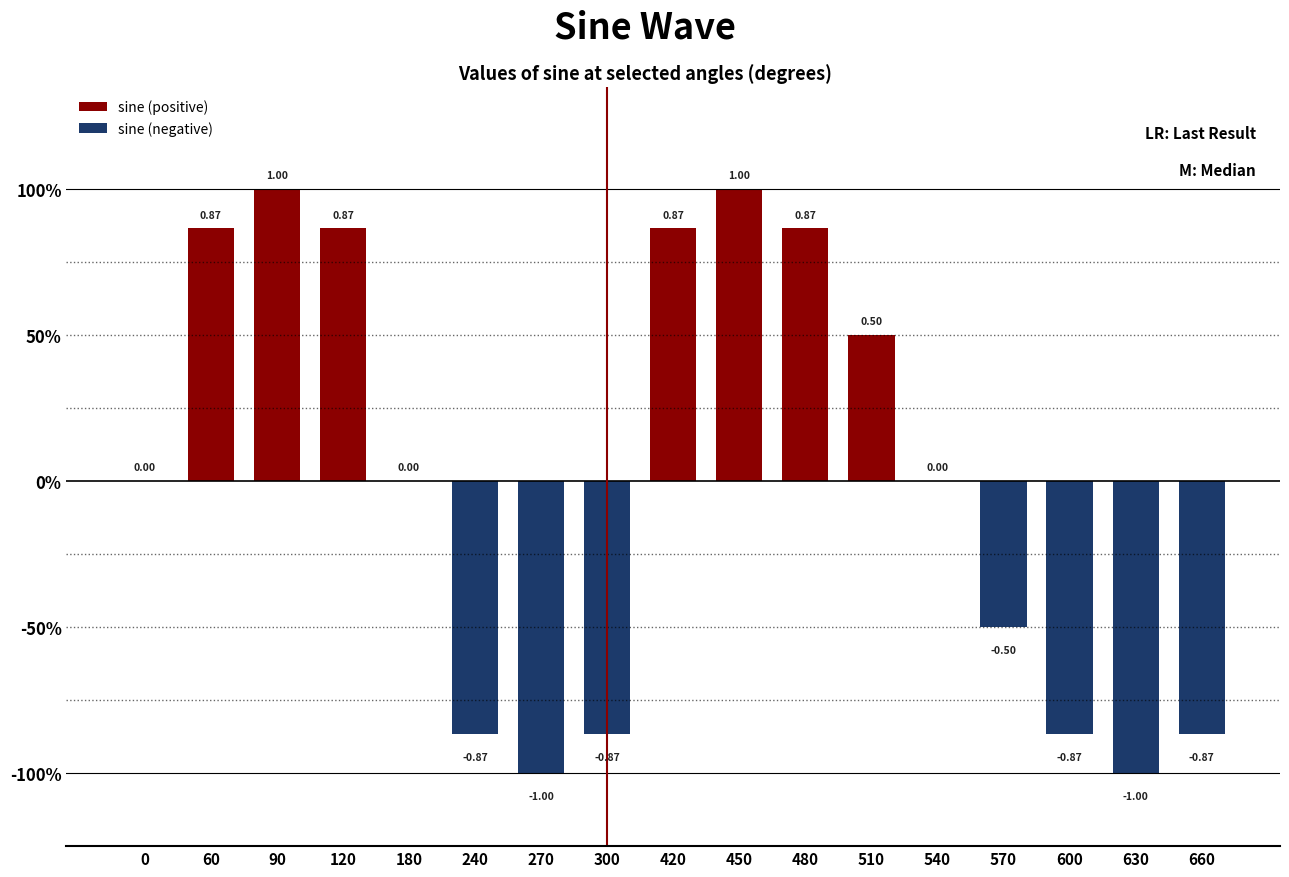

Is it true that the value at 570 is -0.5?

True